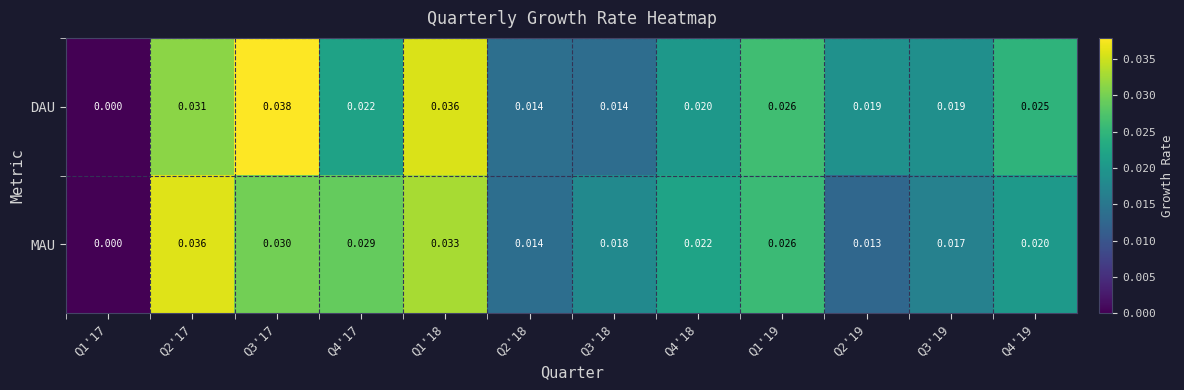

Which label corresponds to the smallest value in the chart?

Q1'17